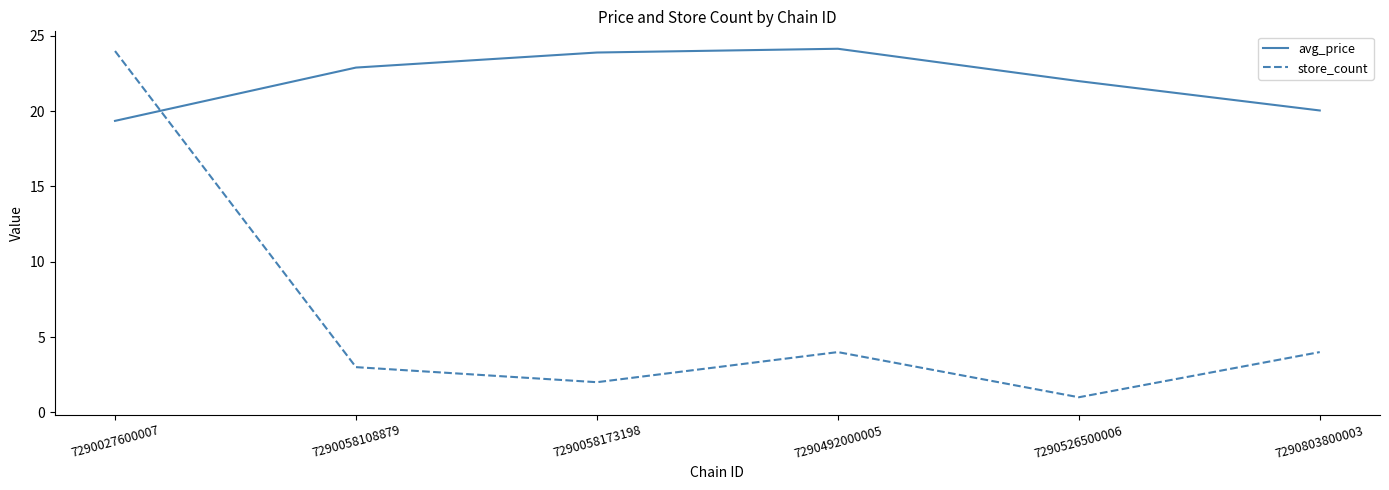

Between 7290058173198 and 7290492000005, which series saw the biggest shift?

store_count